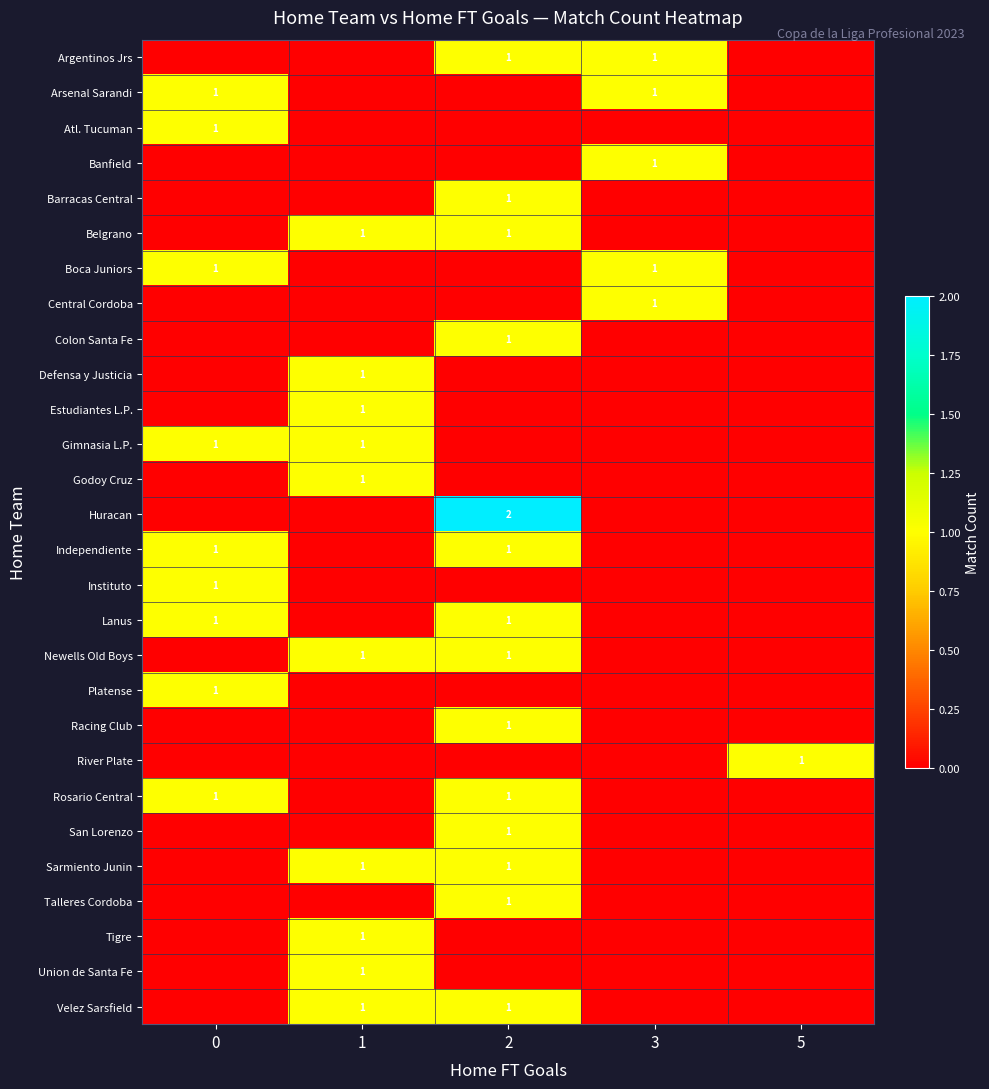

List the labels in order of row_5 value, smallest first.

0, 3, 5, 1, 2